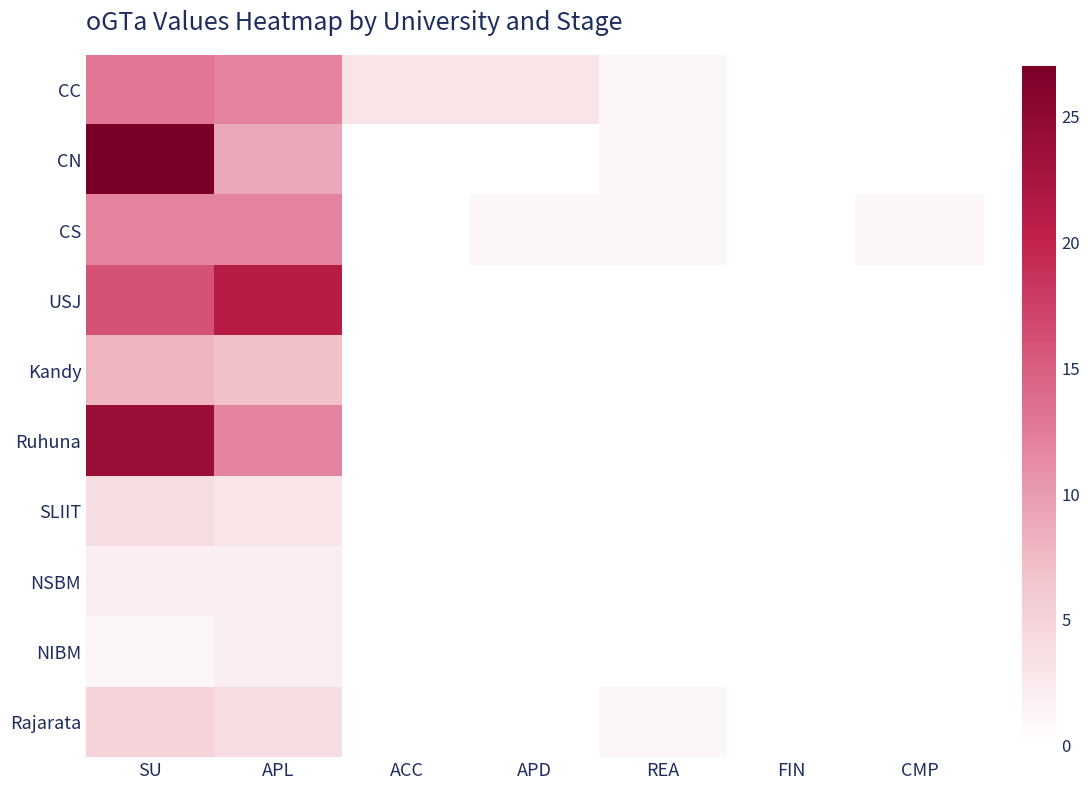

Reading left to right, what are all the values shown in this chart?

CC: SU=13	APL=12	ACC=3	APD=3	REA=1	FIN=0	CMP=0
CN: SU=27	APL=9	ACC=0	APD=0	REA=1	FIN=0	CMP=0
CS: SU=12	APL=12	ACC=0	APD=1	REA=1	FIN=0	CMP=1
USJ: SU=16	APL=21	ACC=0	APD=0	REA=0	FIN=0	CMP=0
Kandy: SU=8	APL=7	ACC=0	APD=0	REA=0	FIN=0	CMP=0
Ruhuna: SU=24	APL=12	ACC=0	APD=0	REA=0	FIN=0	CMP=0
SLIIT: SU=4	APL=3	ACC=0	APD=0	REA=0	FIN=0	CMP=0
NSBM: SU=2	APL=2	ACC=0	APD=0	REA=0	FIN=0	CMP=0
NIBM: SU=1	APL=2	ACC=0	APD=0	REA=0	FIN=0	CMP=0
Rajarata: SU=5	APL=4	ACC=0	APD=0	REA=1	FIN=0	CMP=0